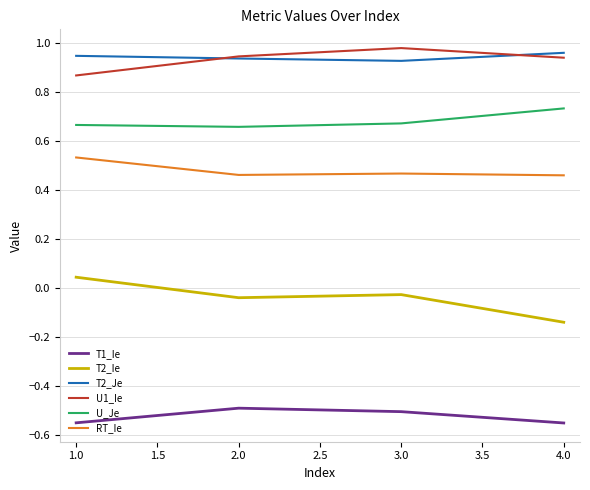

Rank the series at 1.0 from highest to lowest value.

T2_Je, U1_Ie, U_Je, RT_Ie, T2_Ie, T1_Ie